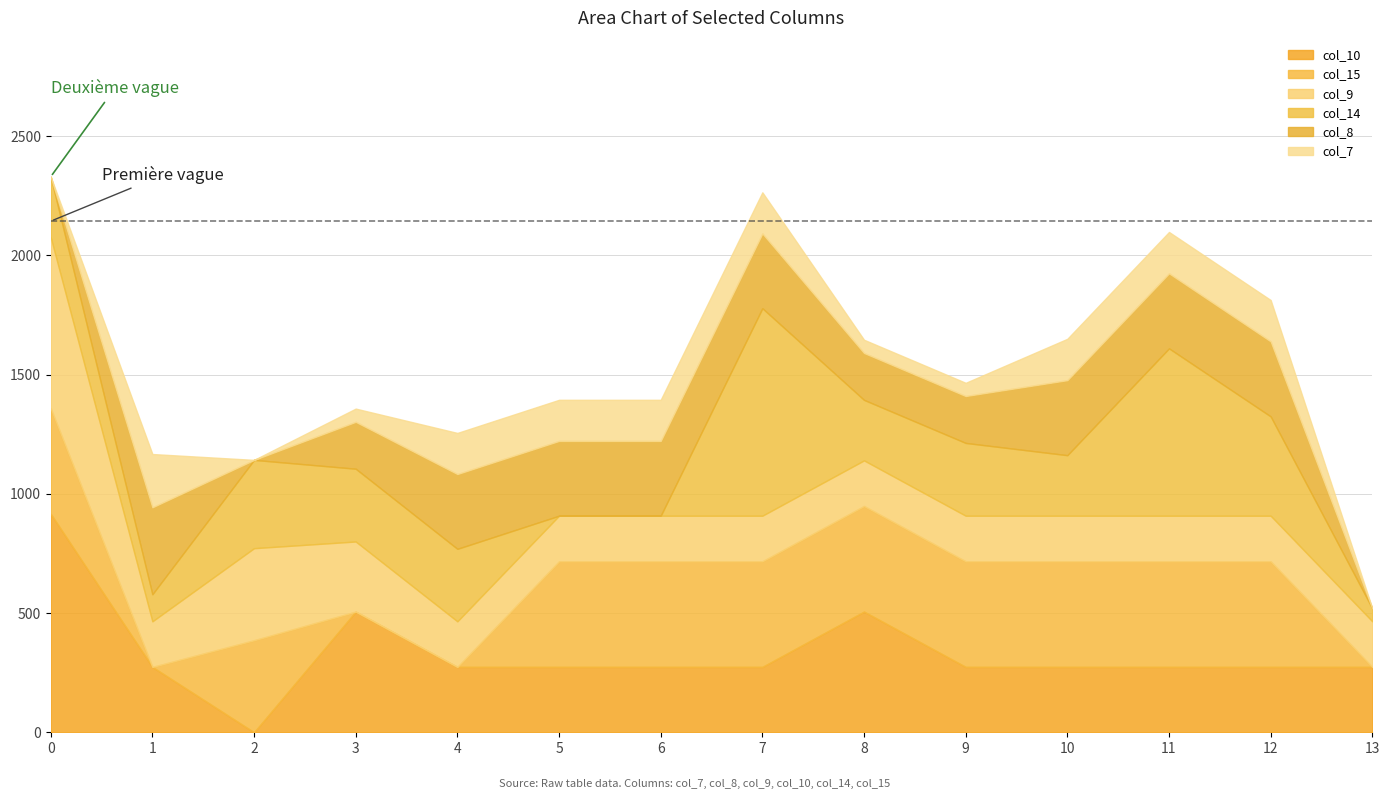

What is the sum of the col_14 values at 7 and 5?

870.3